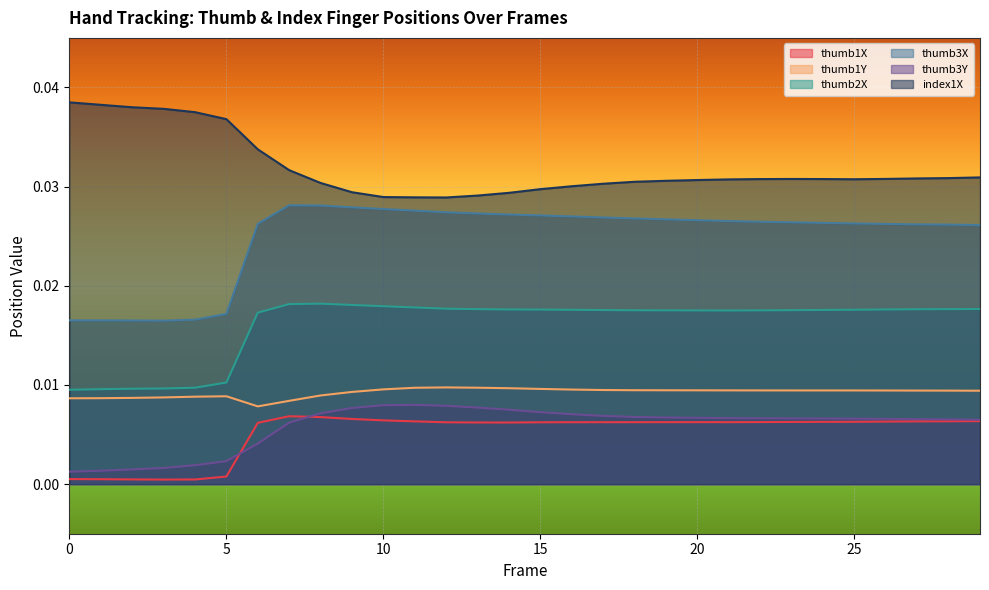

Is it true that thumb3Y equals 0.0 at 8?

False